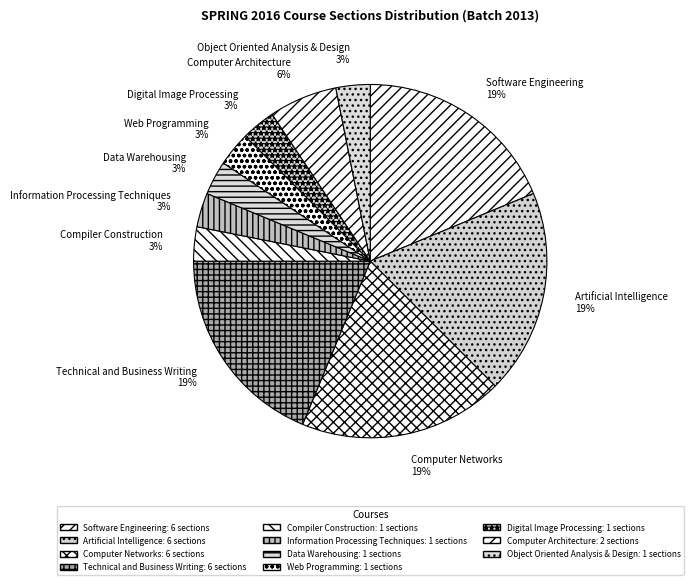

Is there a majority slice in this chart?

No